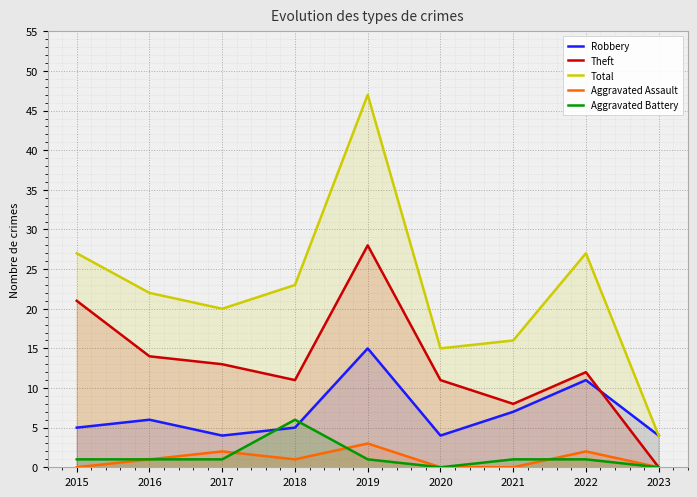

True or false: Aggravated Assault and Total intersect in this chart.

False